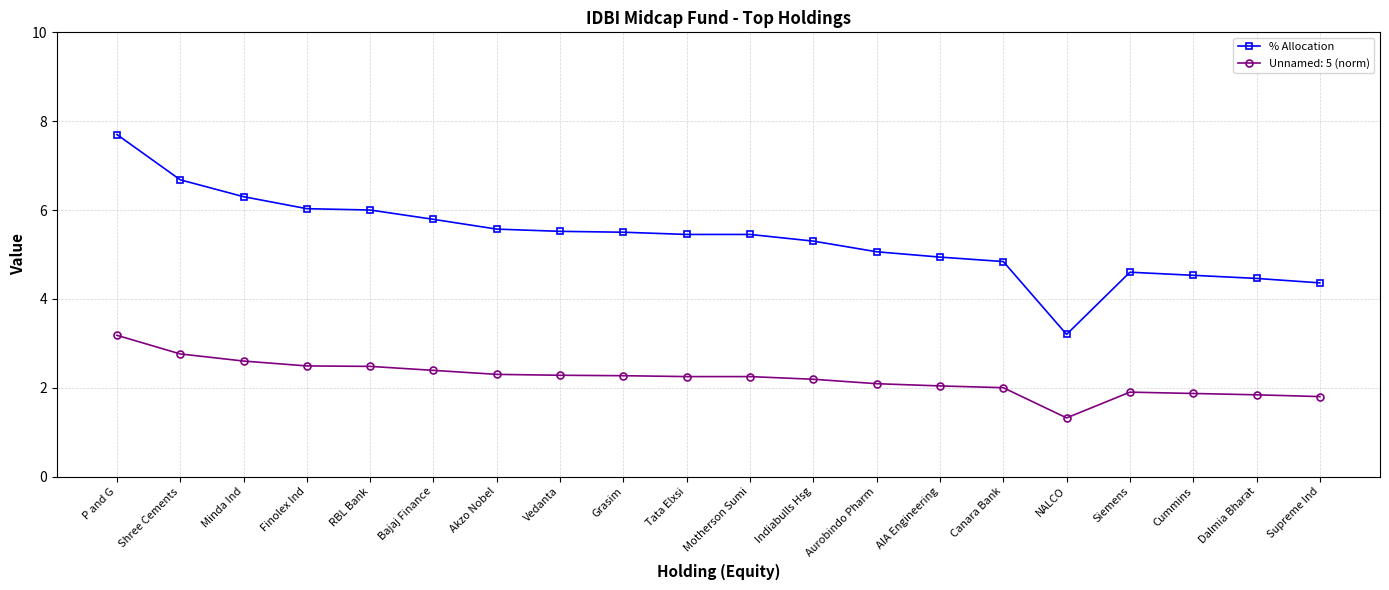

Count the number of data series in this chart.

2